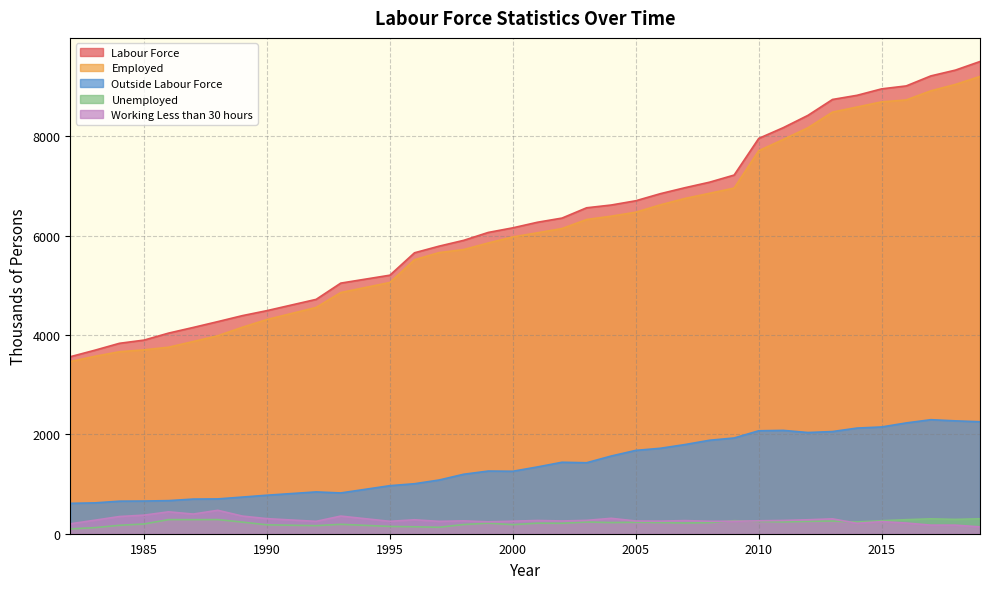

What is the maximum value shown in the chart?

9503.5